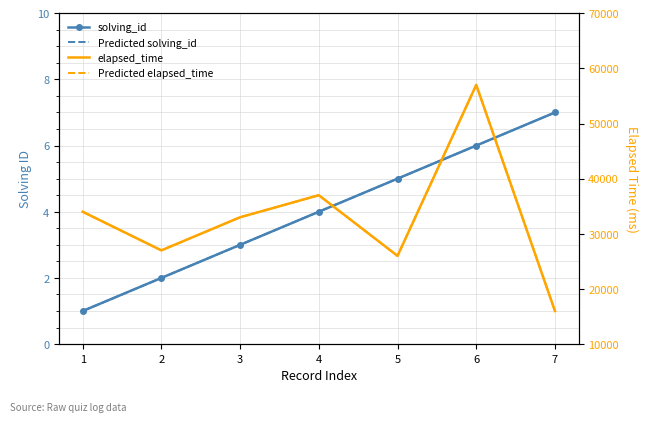

Reading left to right, transcribe all the data shown in this chart.

solving_id: 1	2	3	4	5	6	7
Predicted solving_id: 1	2	3	4	5	6	7
elapsed_time: 34000	27000	33000	37000	26000	57000	16000
Predicted elapsed_time: 34000	27000	33000	37000	26000	57000	16000